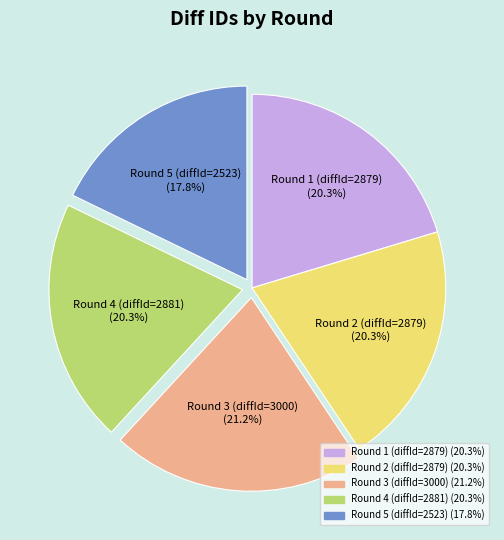

What percentage is NOT represented by Round 2 (diffId=2879)?

79.7%